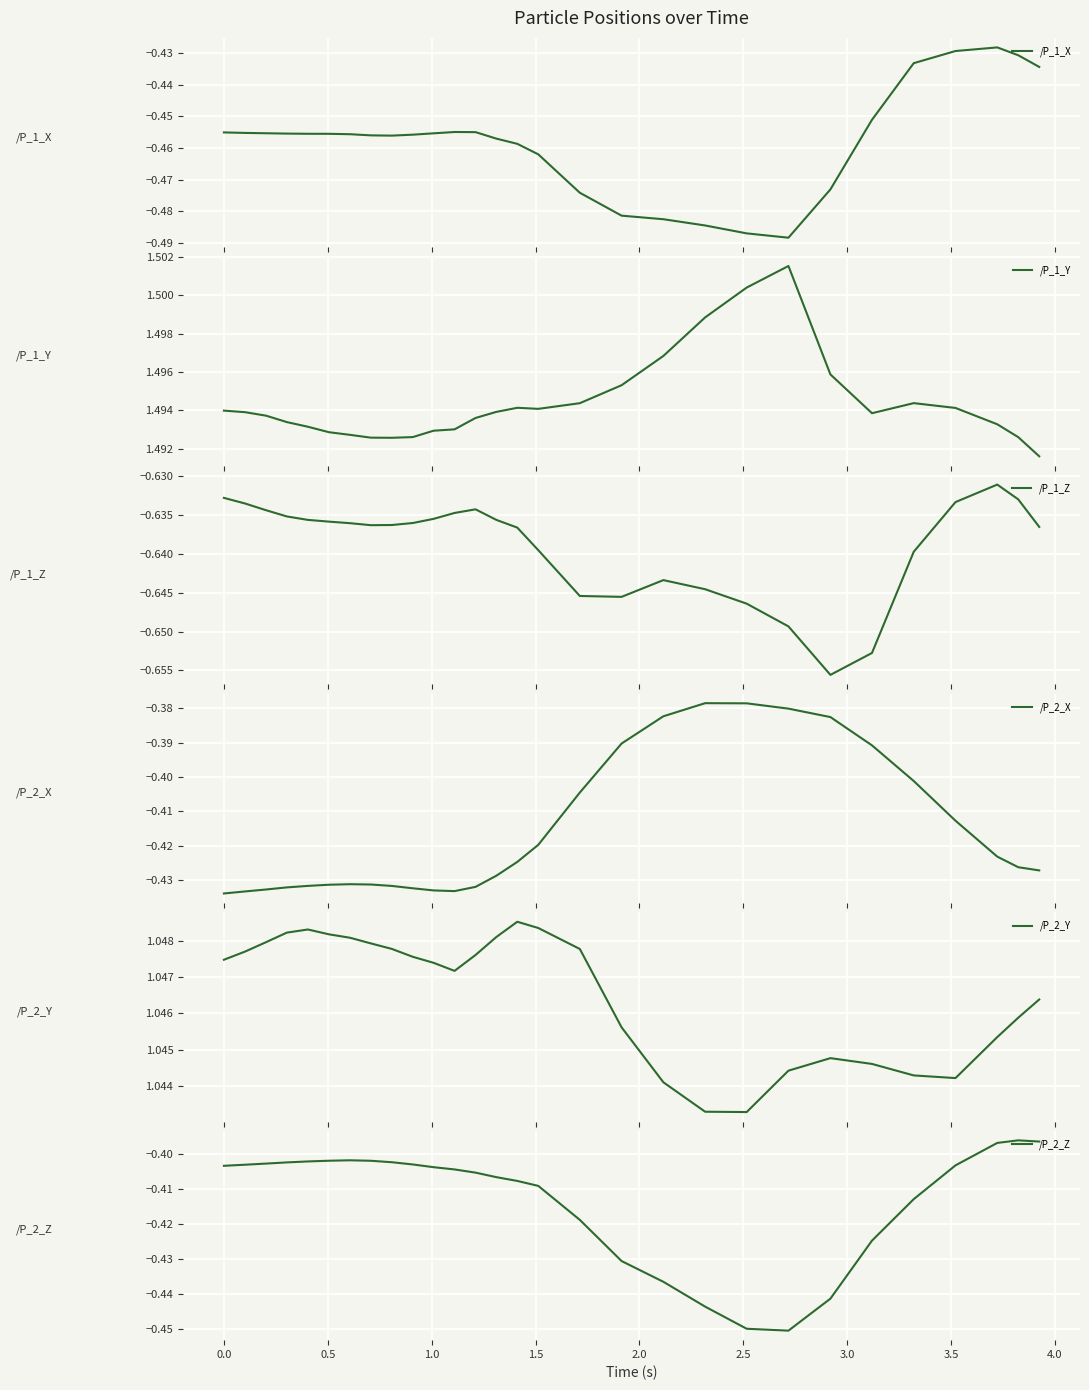

What is the sum of all /P_2_Y values?

30.4